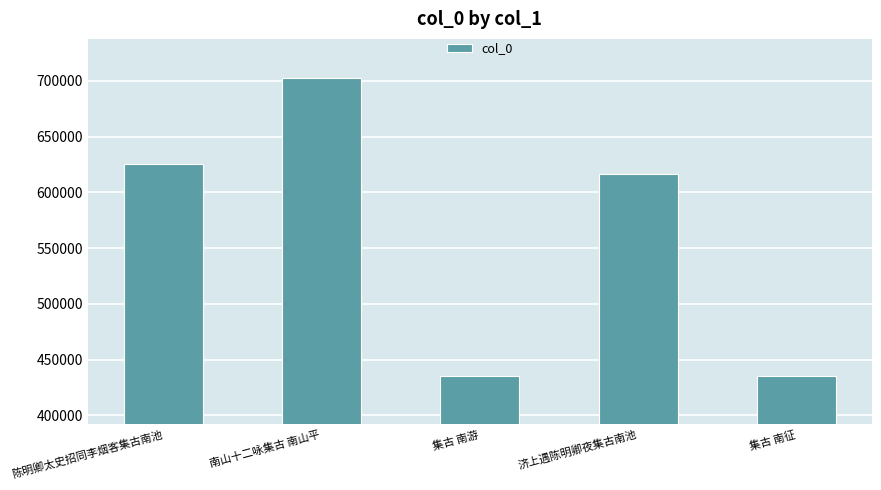

What is the sum of the values at 集古 南征 and 集古 南游?

871276